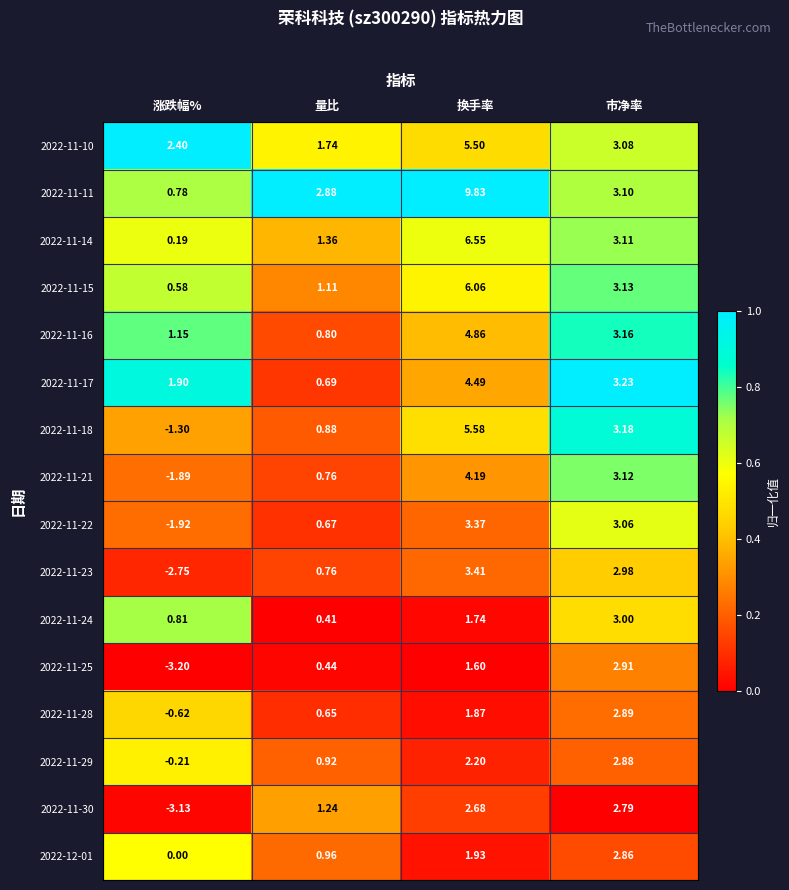

Rank the categories by 2022-11-24 value from lowest to highest.

量比, 涨跌幅%, 换手率, 市净率